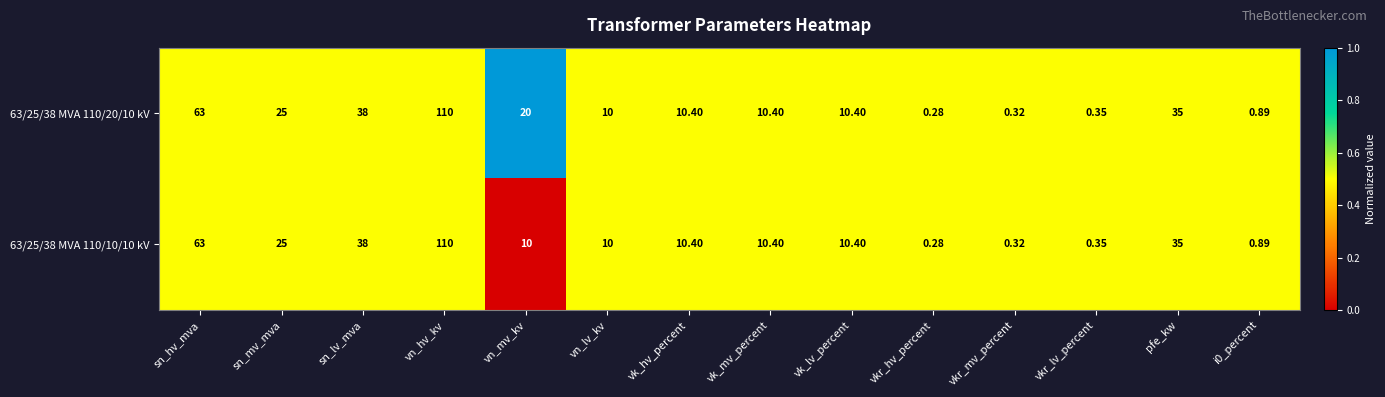

Is the value of 63/25/38 MVA 110/10/10 kV at i0_percent greater than the value of 63/25/38 MVA 110/20/10 kV at vkr_mv_percent?

Yes